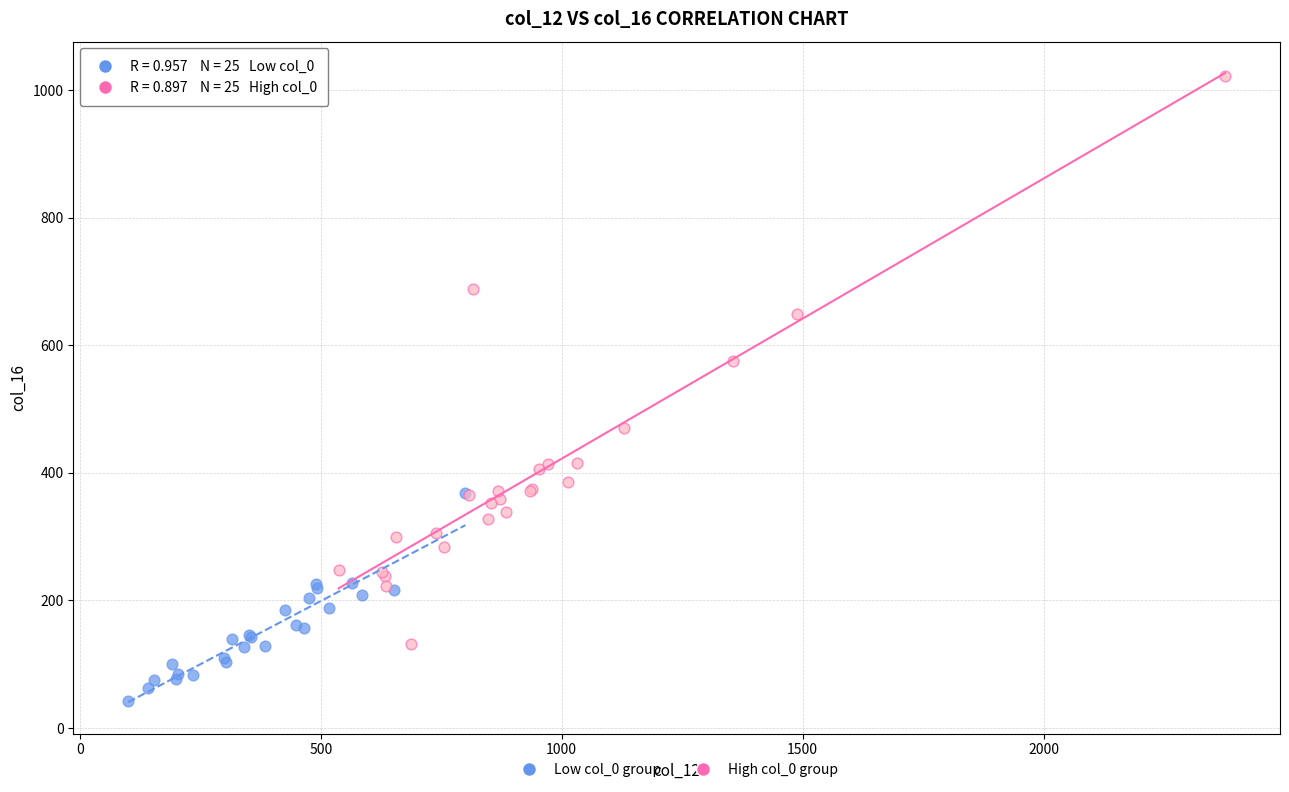

Which series has the widest spread of Y values?

High col_0 group